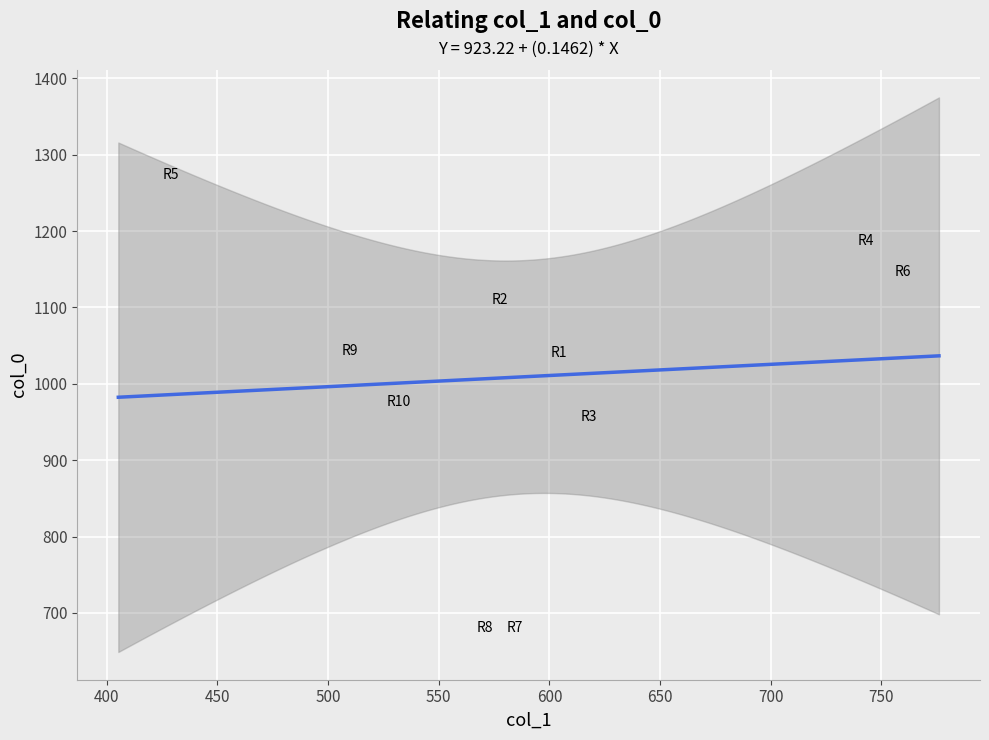

What is the average X value?

588.9